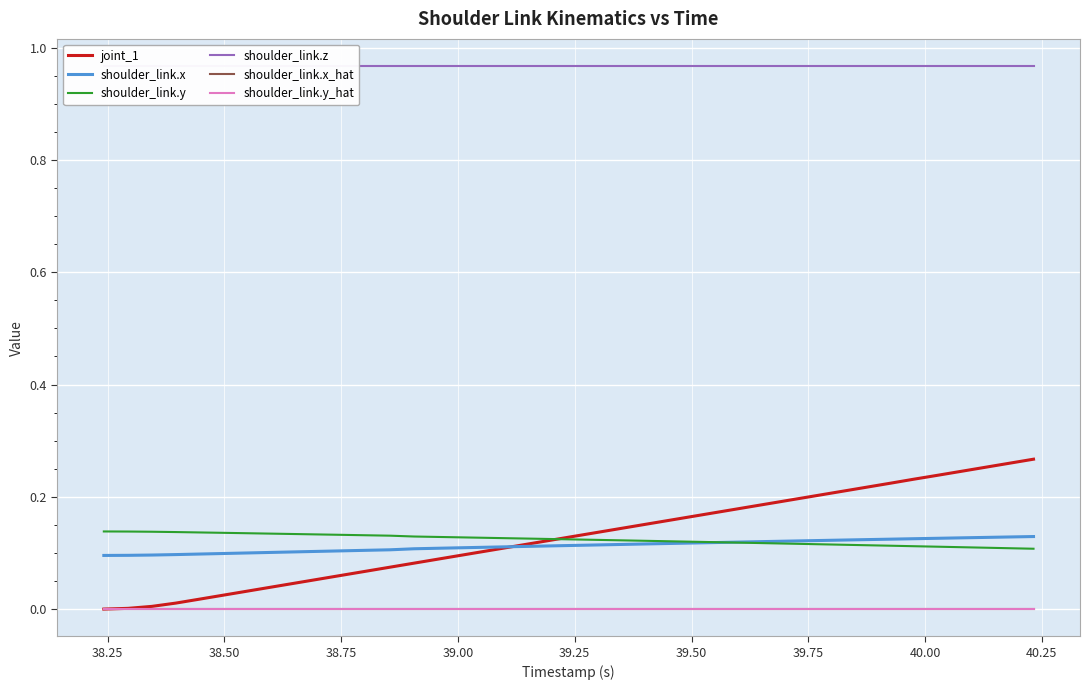

Does the chart display data point markers on the line(s)?

No